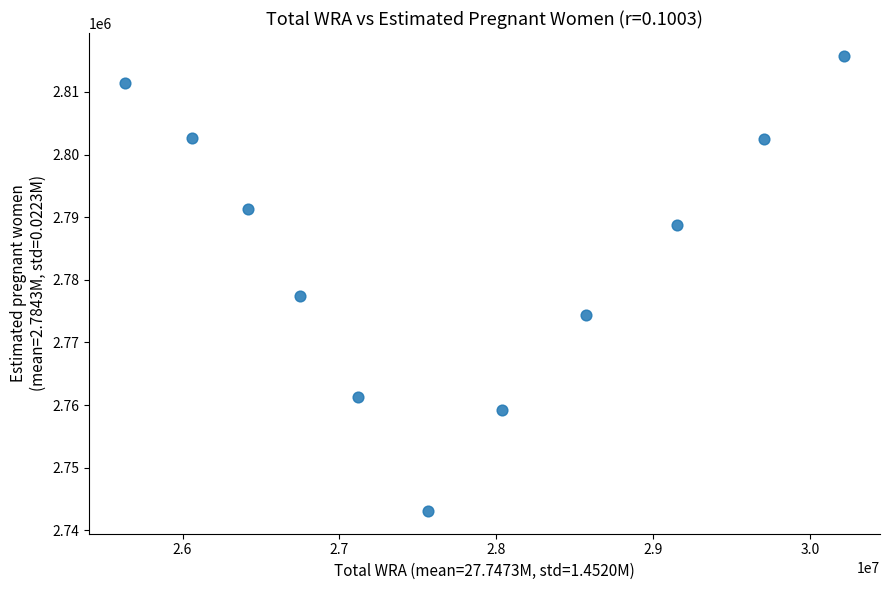

What Y value in the scatter plot is closest to 2779435?

2777421.8